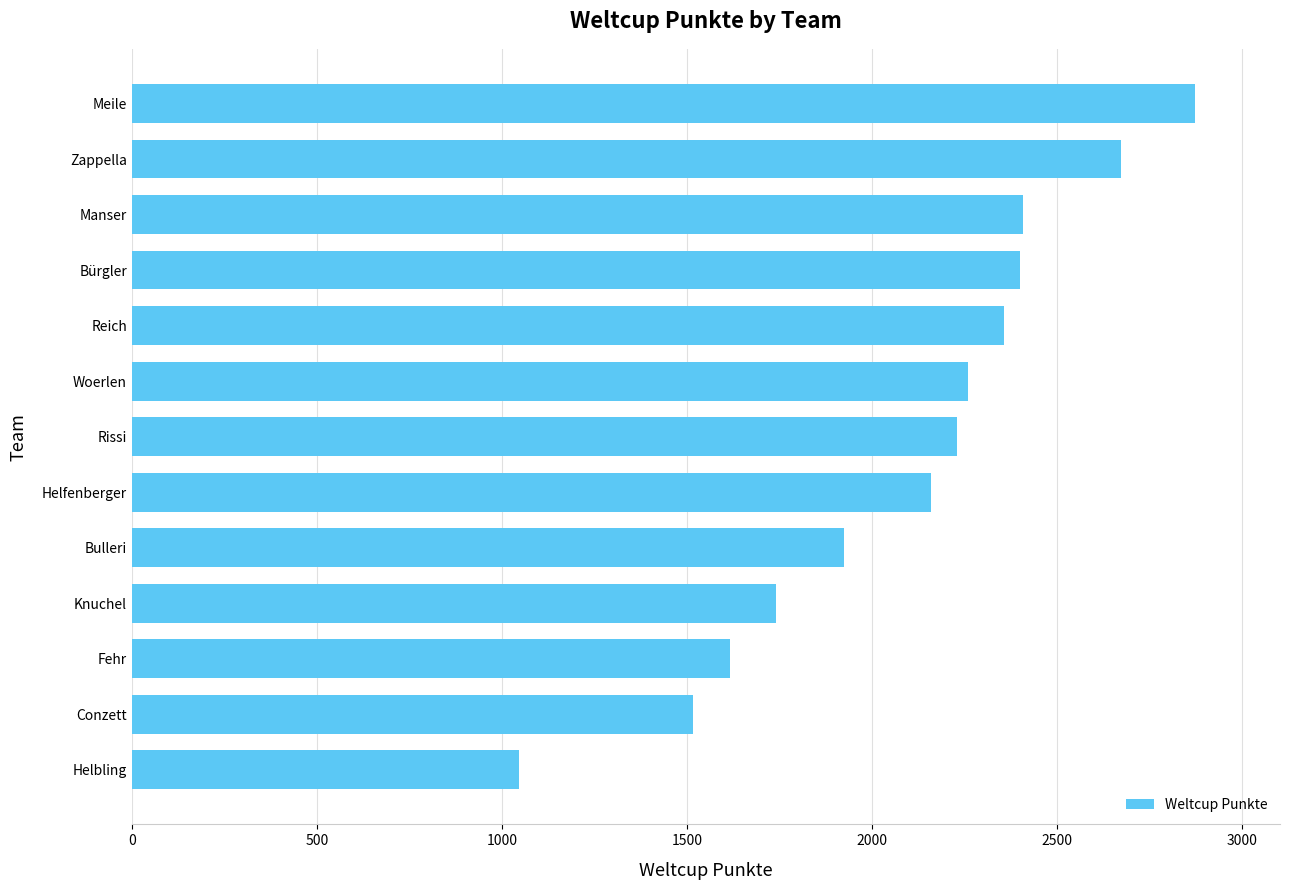

What is the minimum value shown in the chart?

1047